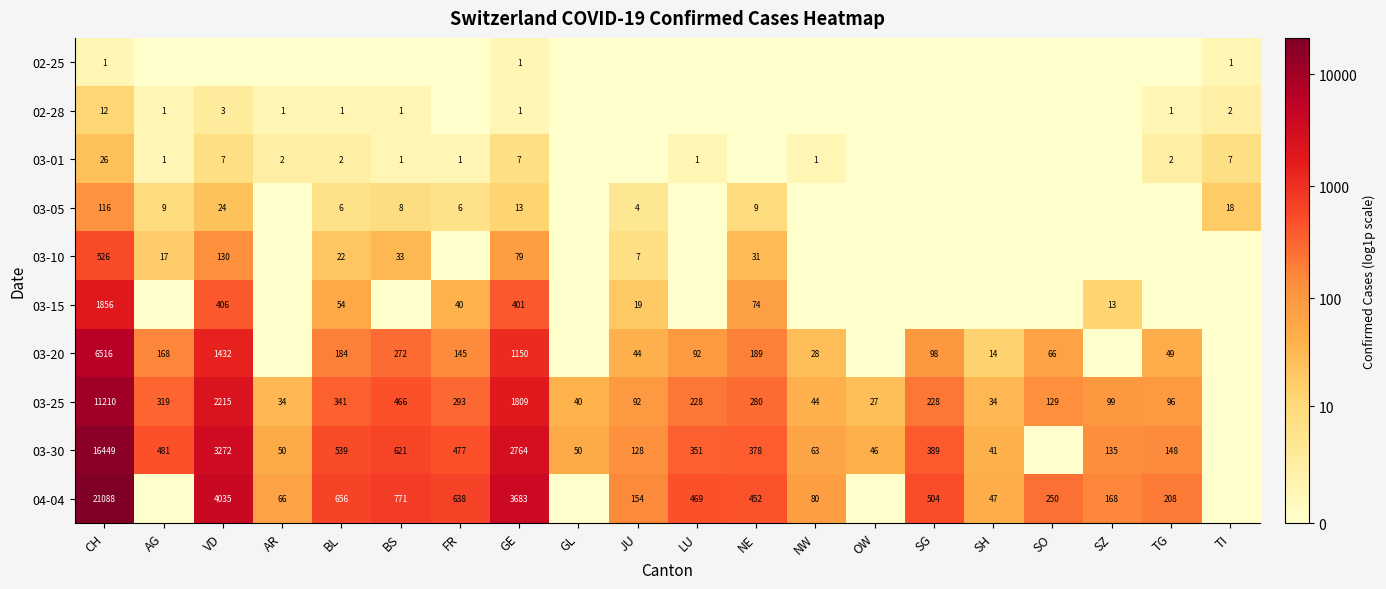

The 02-28 series shows 1 at TG. True or false?

True